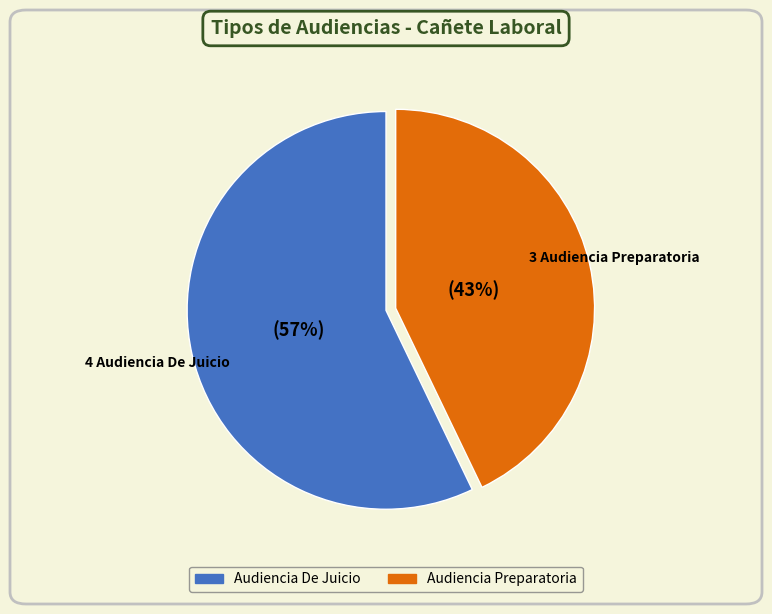

Is the sum of Audiencia Preparatoria and Audiencia De Juicio greater than half?

Yes